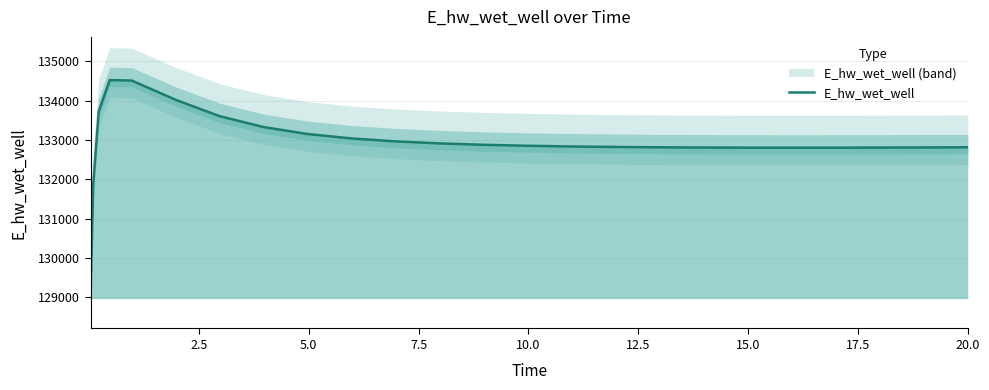

What is the maximum value shown in the chart?

134519.1